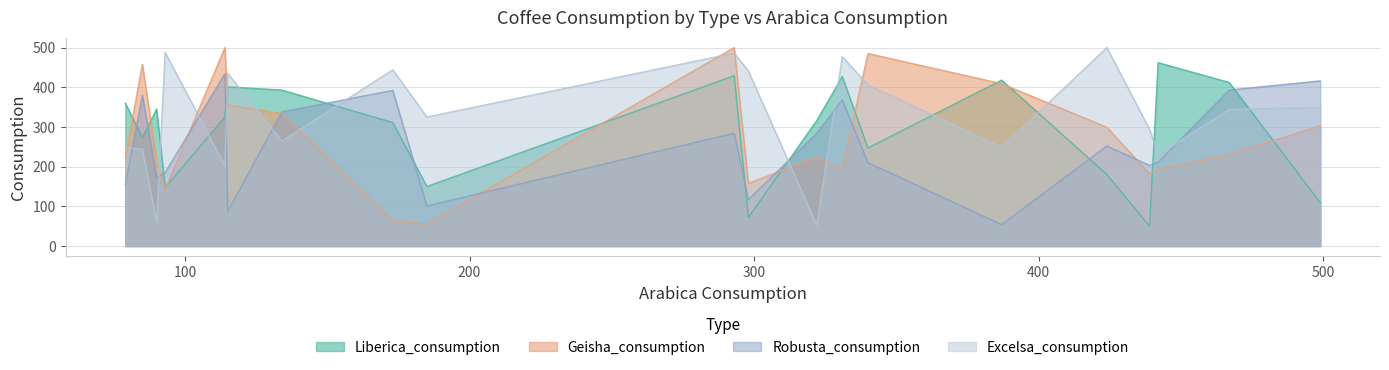

Which series has the largest total across all categories?

Excelsa_consumption